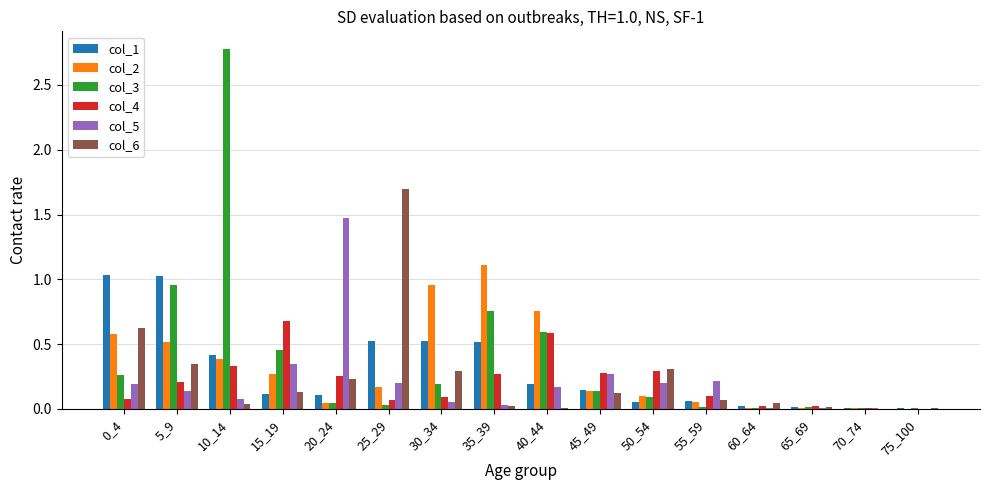

What is the sum of all col_2 values?

5.1